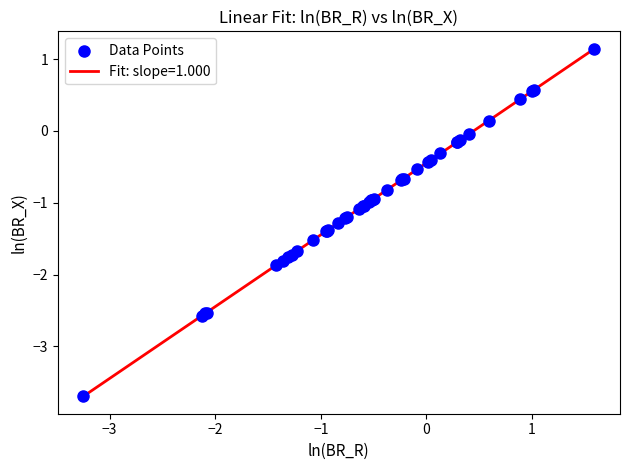

What is the greatest value displayed?

1.1